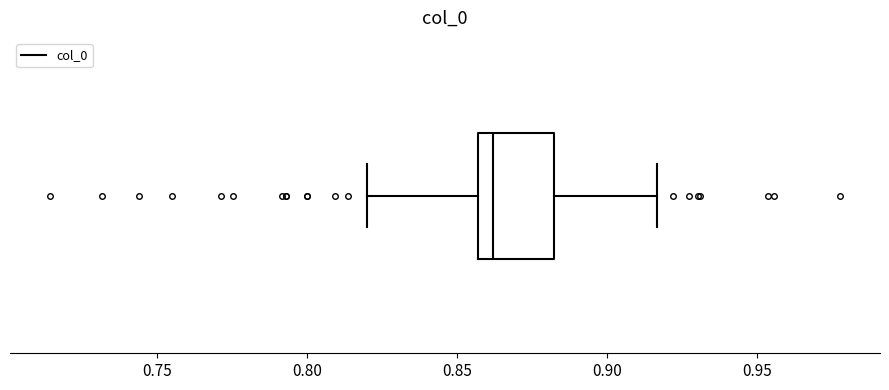

Where does the right whisker of the box end on the x-axis? The values are not printed on the chart, so give them approximately, as read against the axis.

0.915